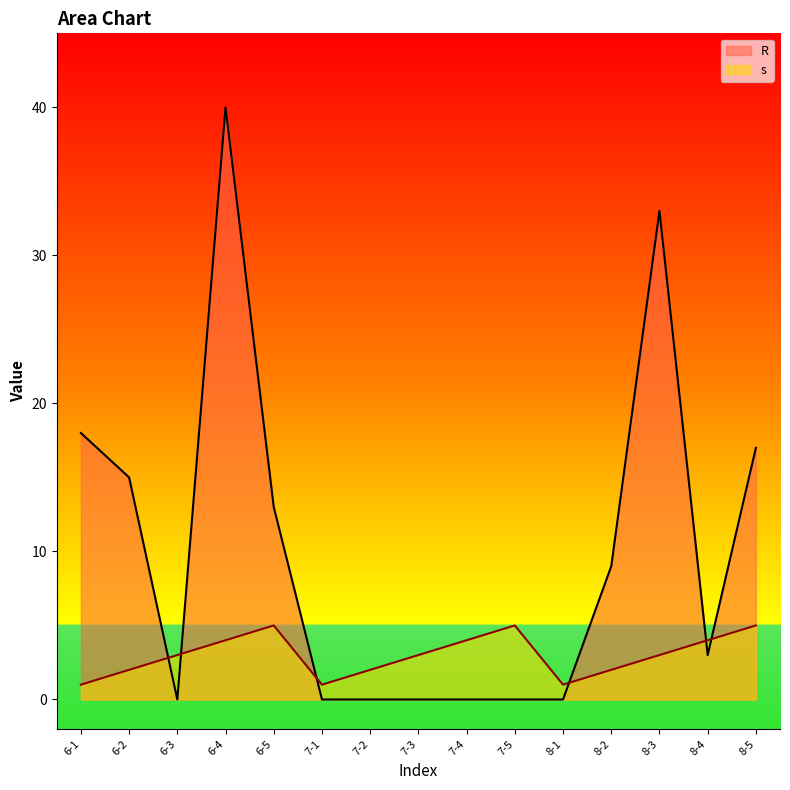

Is the value of s at 6-5 greater than the value of R at 8-3?

No